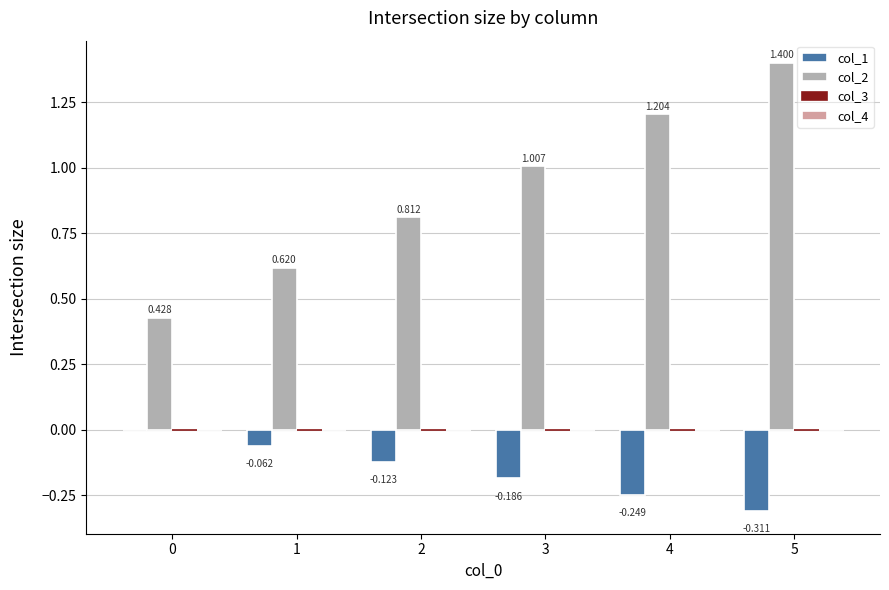

How many groups of bars are there?

6